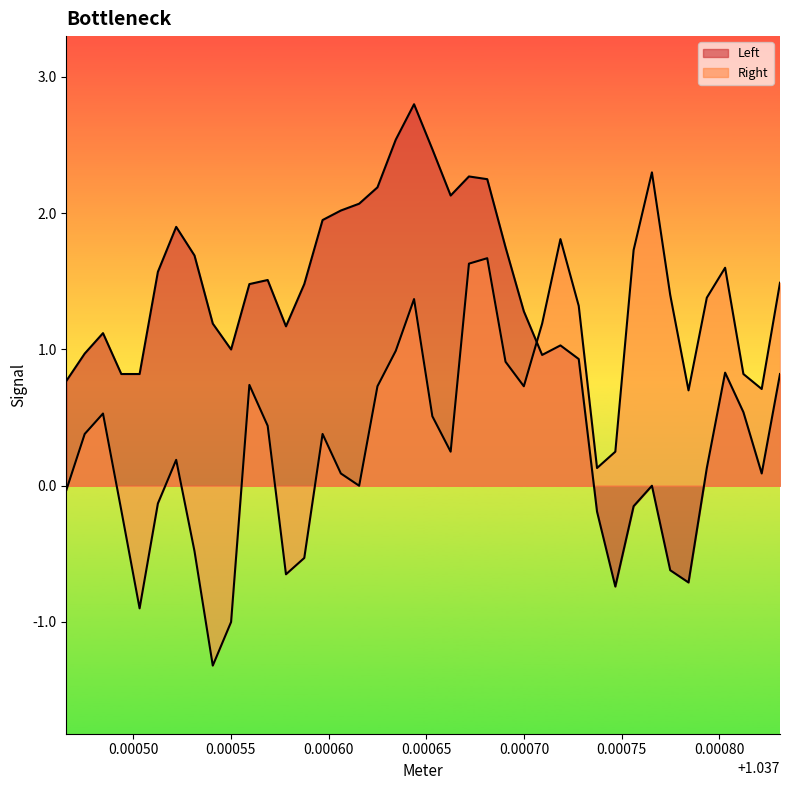

How many positive values does the Right series have?

30